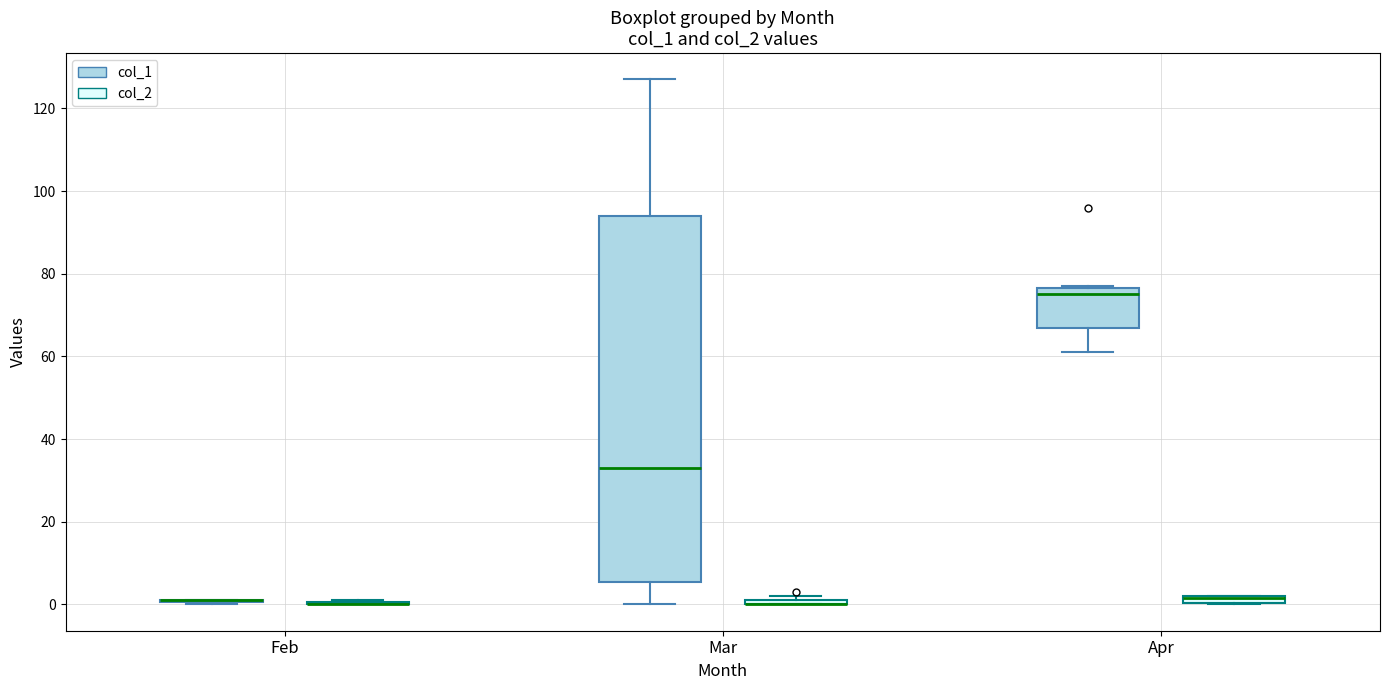

Where is the lower edge of the box for Apr (col_2) on the y-axis? The values are not printed on the chart, so give them approximately, as read against the axis.

0